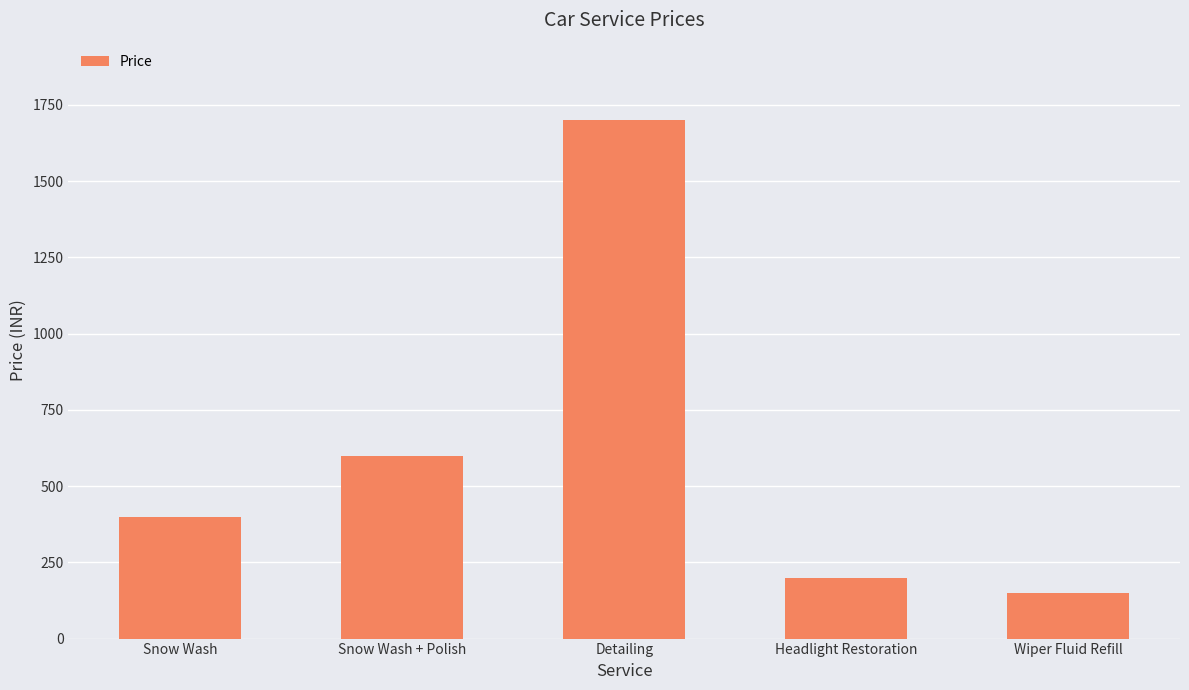

What is the approximate value at Snow Wash + Polish, to the nearest 100?

600